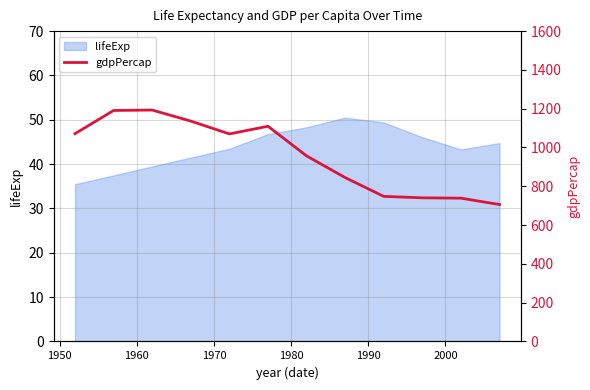

What is the lowest value of the lifeExp series?

35.5